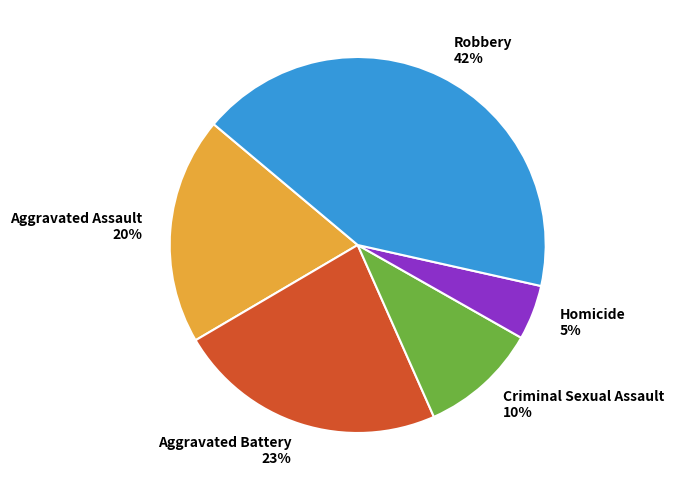

Combined, do Aggravated Assault and Aggravated Battery account for over 50%?

No